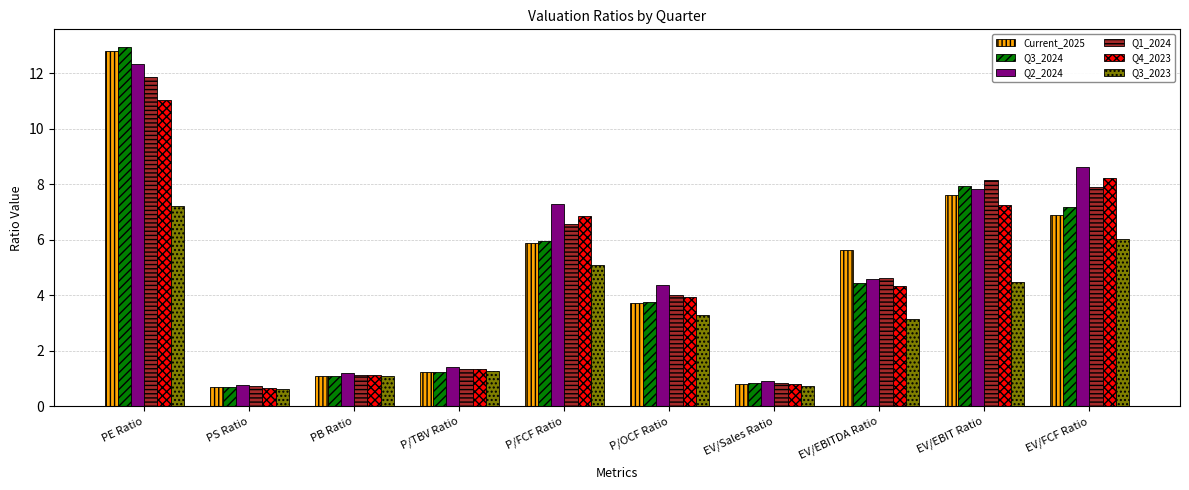

What is the difference between the maximum and minimum values in the Q3_2023 series?

6.6